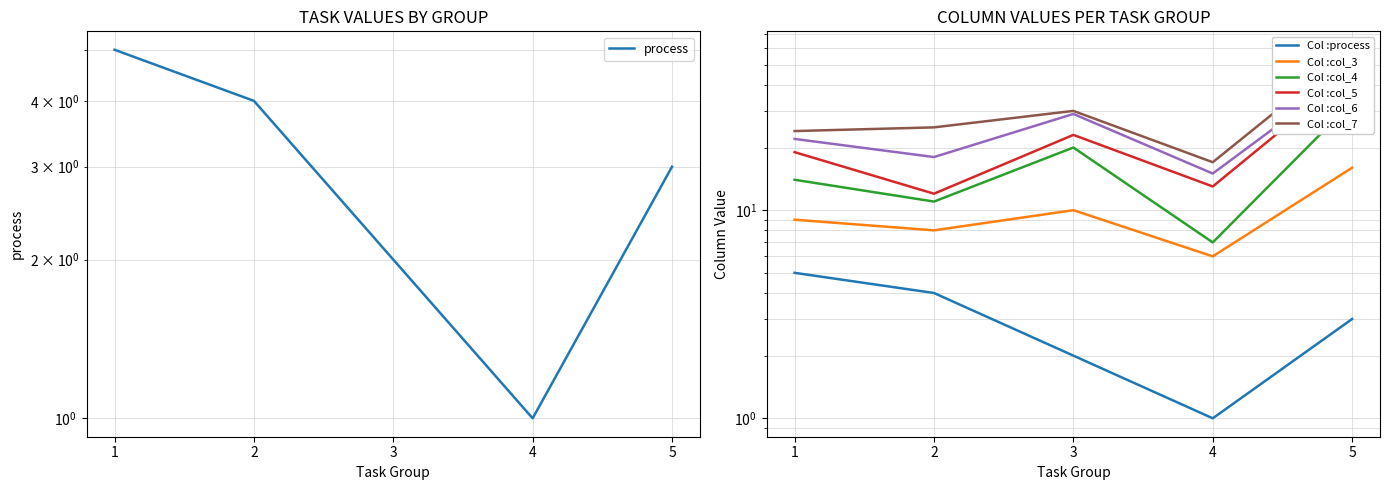

At which label is col_7 closest to 38?

3